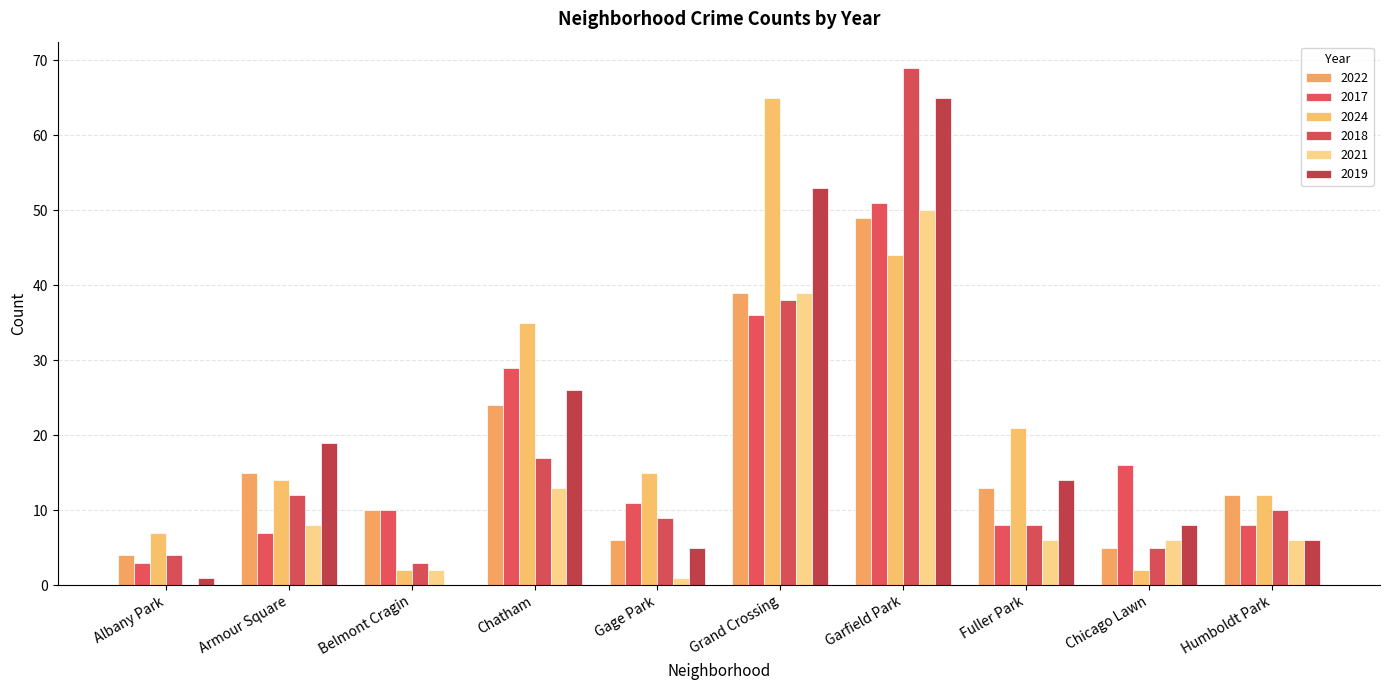

Is the value of 2021 at Chatham greater than the value of 2024 at Albany Park?

Yes